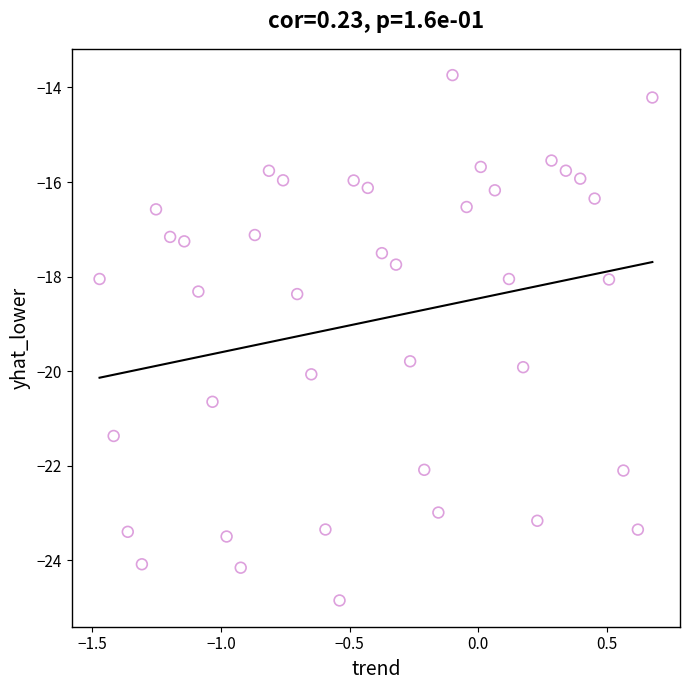

What is the range of X values (max minus min)?

2.1